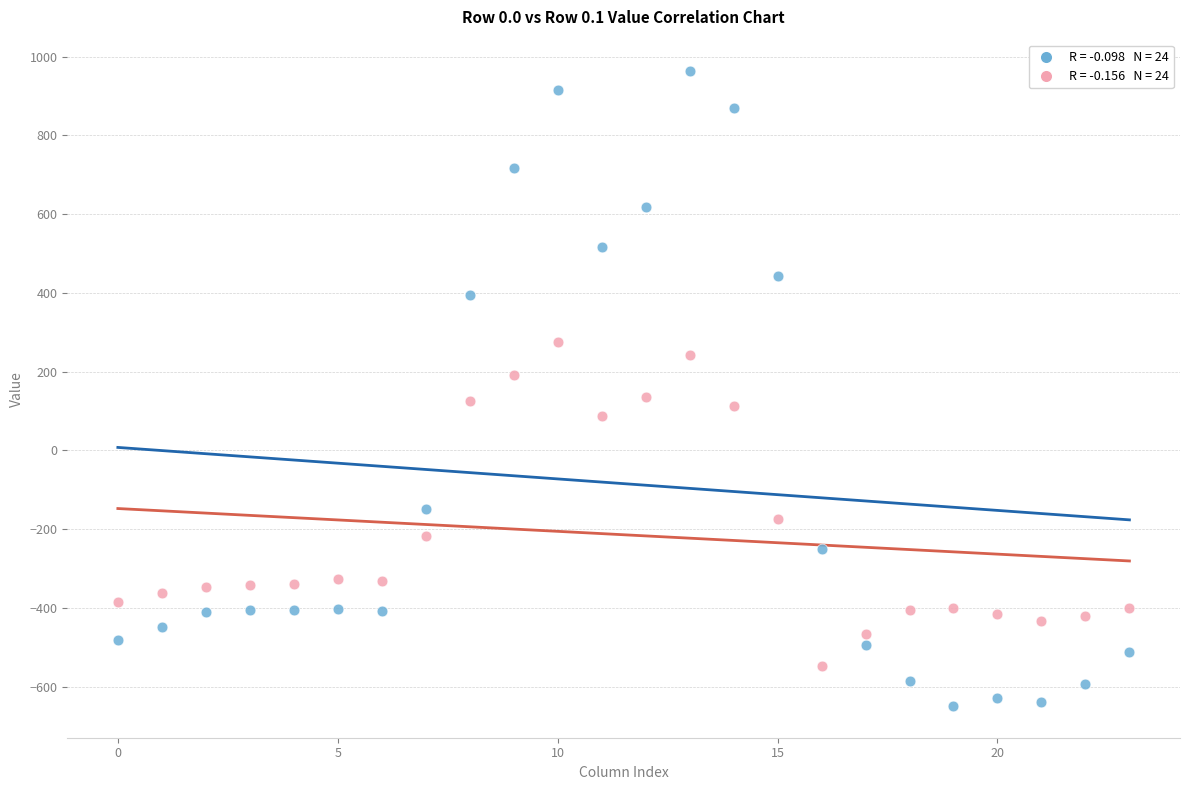

Across all data points, what is the range of Y values (max minus min)?

1611.9